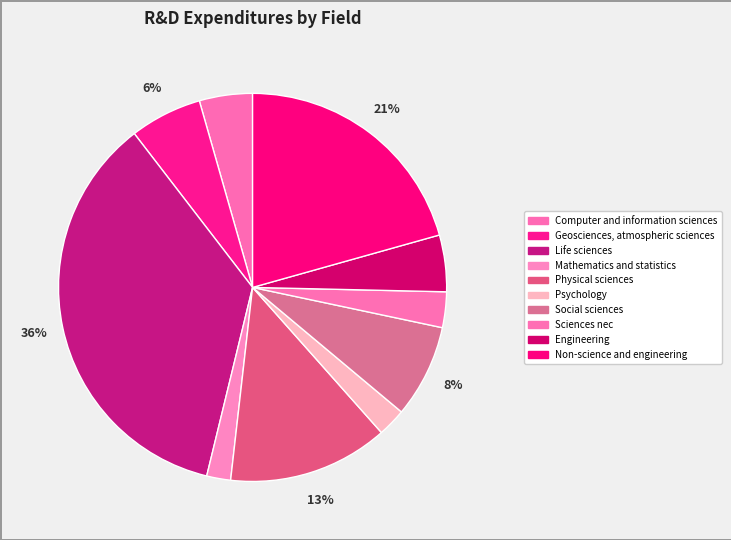

Which slice is the smallest?

Mathematics and statistics